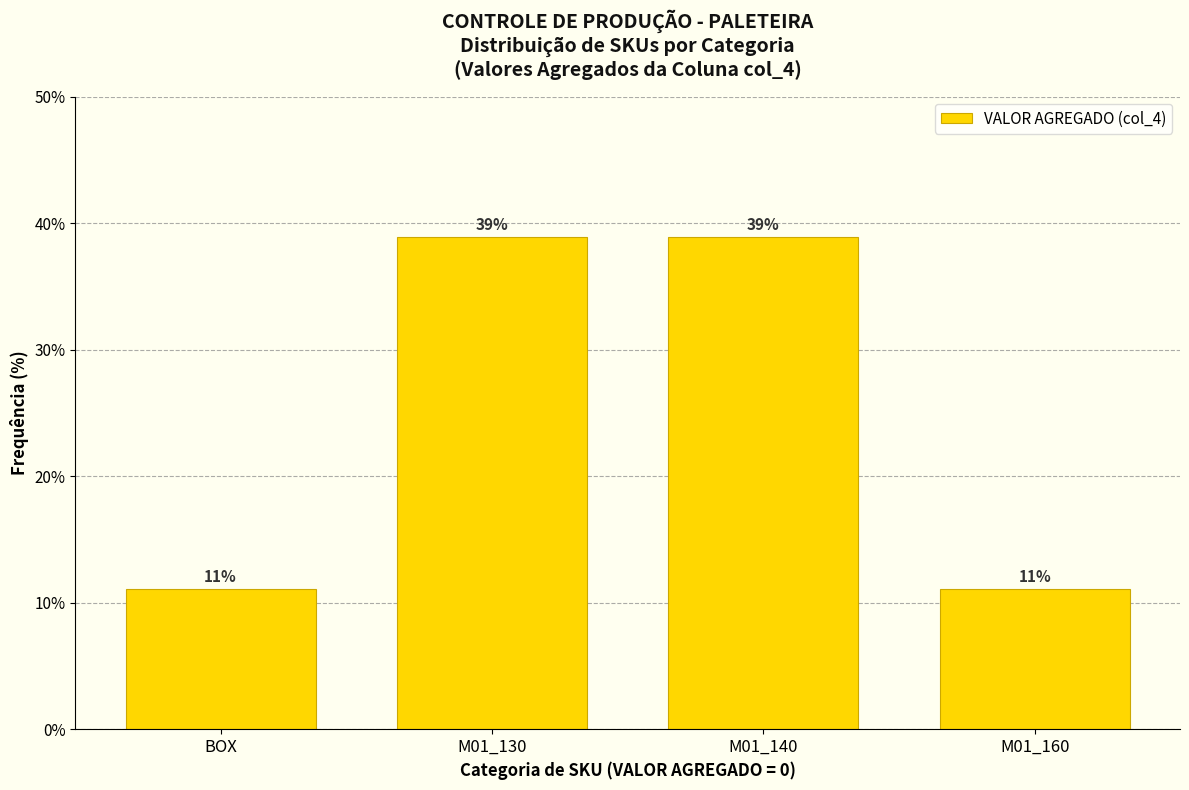

What is the approximate value at M01_140?

38.9